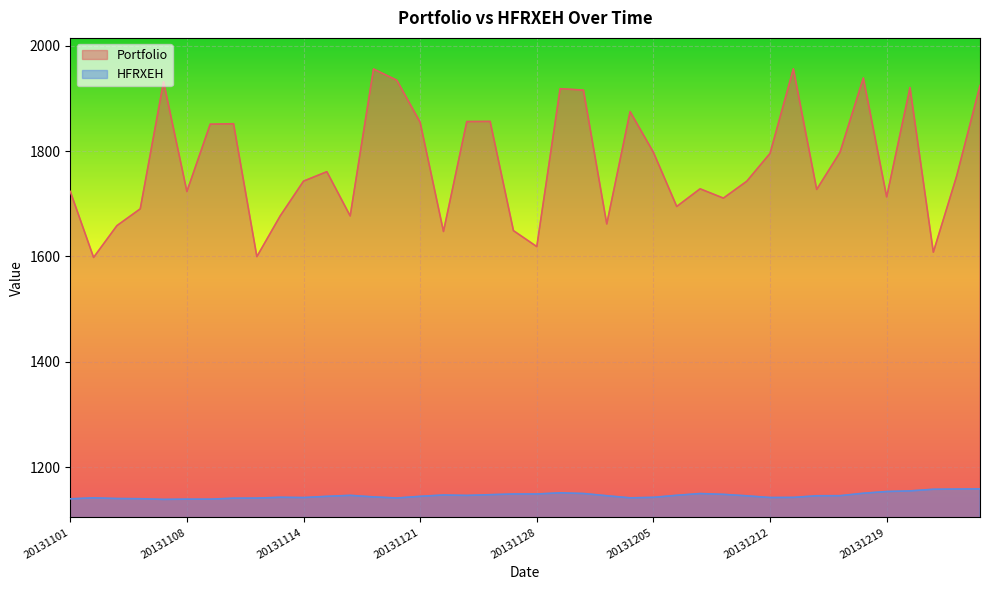

At which category is the sum across all series the highest?

20131119